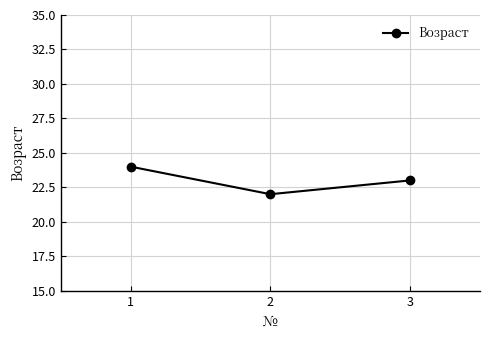

What is the smallest value displayed?

22